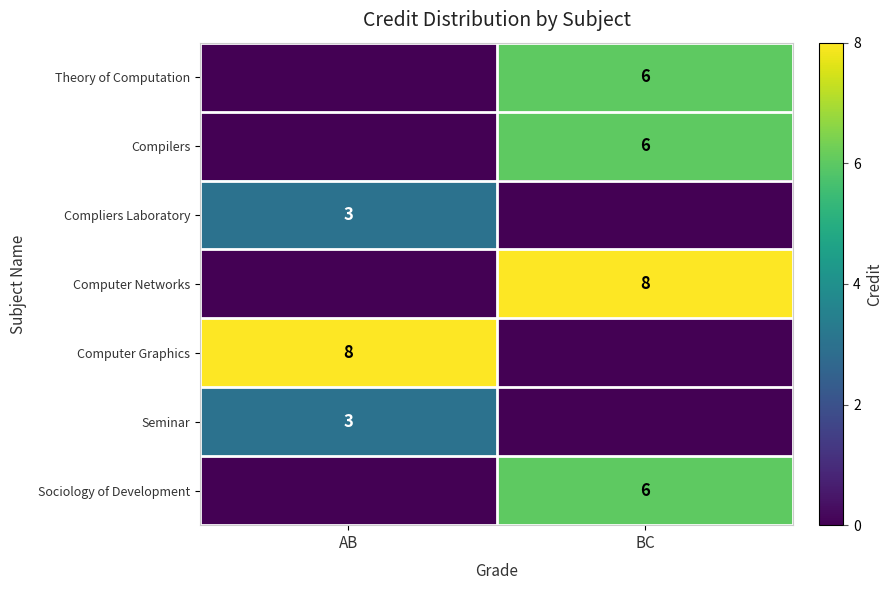

True or false: Compilers has a value of 6 at BC.

True